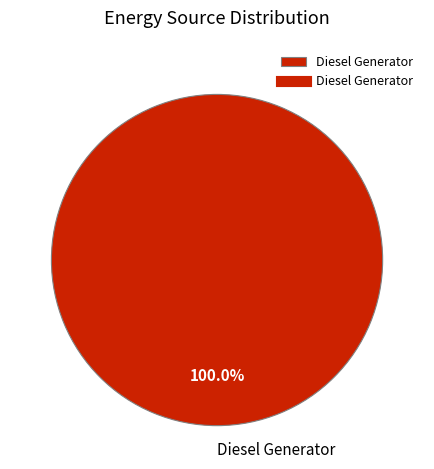

Does Diesel Generator represent more than half of the total?

Yes